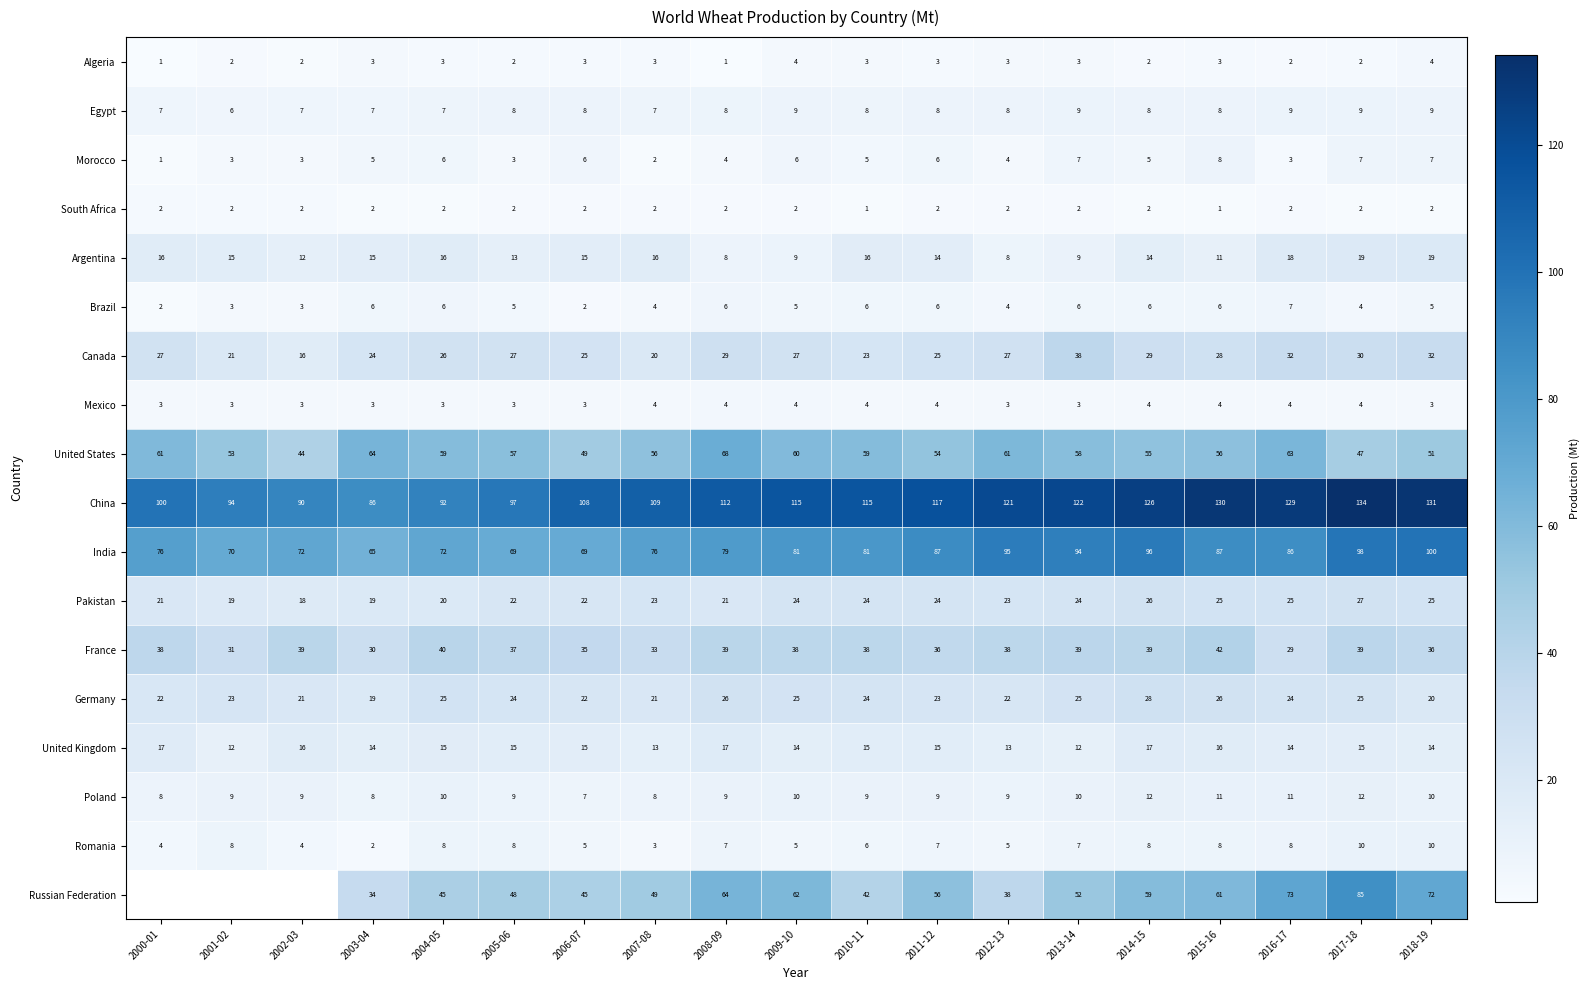

At how many categories does at least one series exceed 119?

7